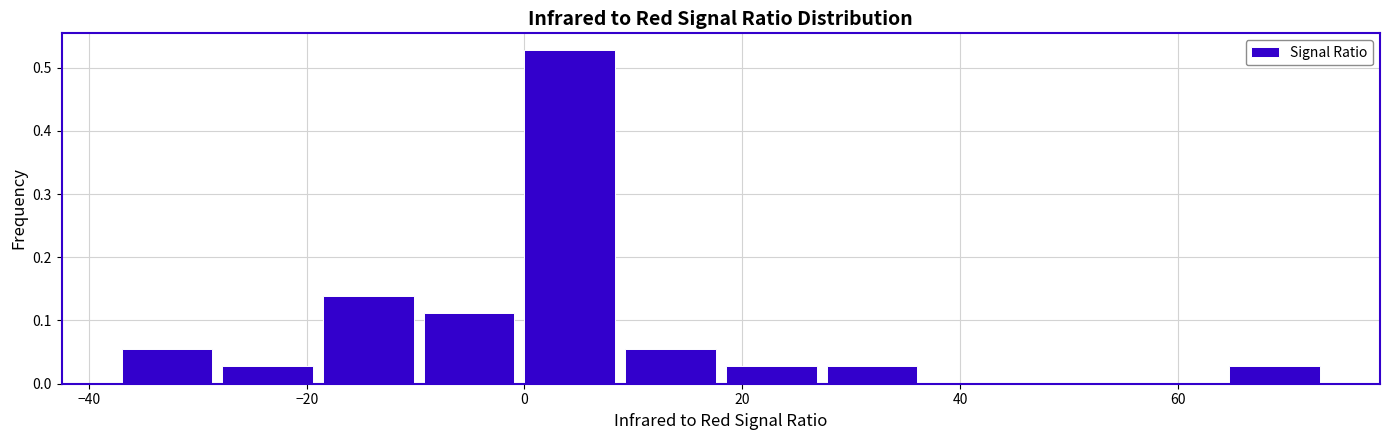

Reading left to right, list every bar in this chart as the range it spans on the x-axis followed by its height. Neither the bar edges nor the heights are printed on the chart, so give them approximately, as read against the axes.

-36 to -28: 0.06
-28 to -18: 0.03
-18 to -10: 0.14
-10 to 0: 0.11
0 to 10: 0.53
10 to 18: 0.06
18 to 28: 0.03
28 to 38: 0.03
38 to 46: 0
46 to 56: 0
56 to 64: 0
64 to 74: 0.03